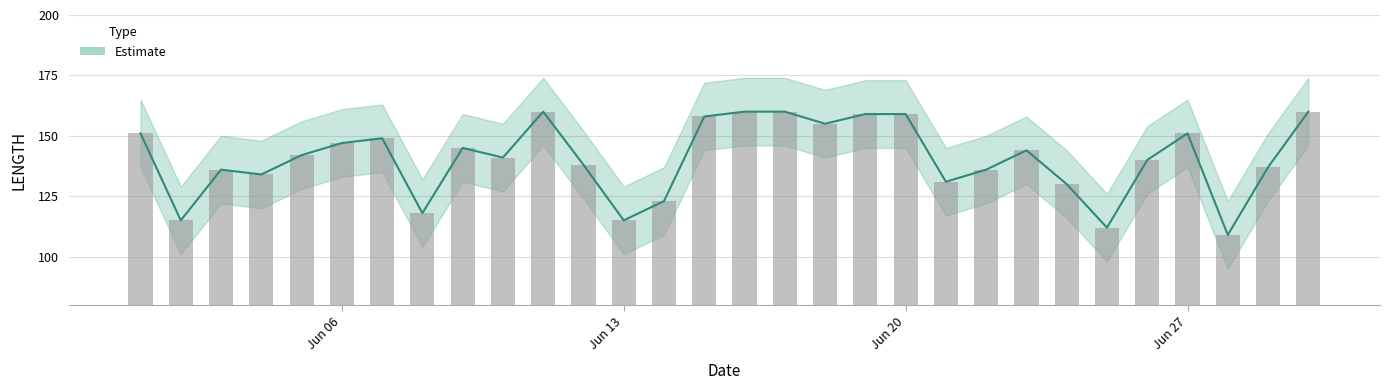

Are the bars grouped side by side (vs. stacked)?

Yes